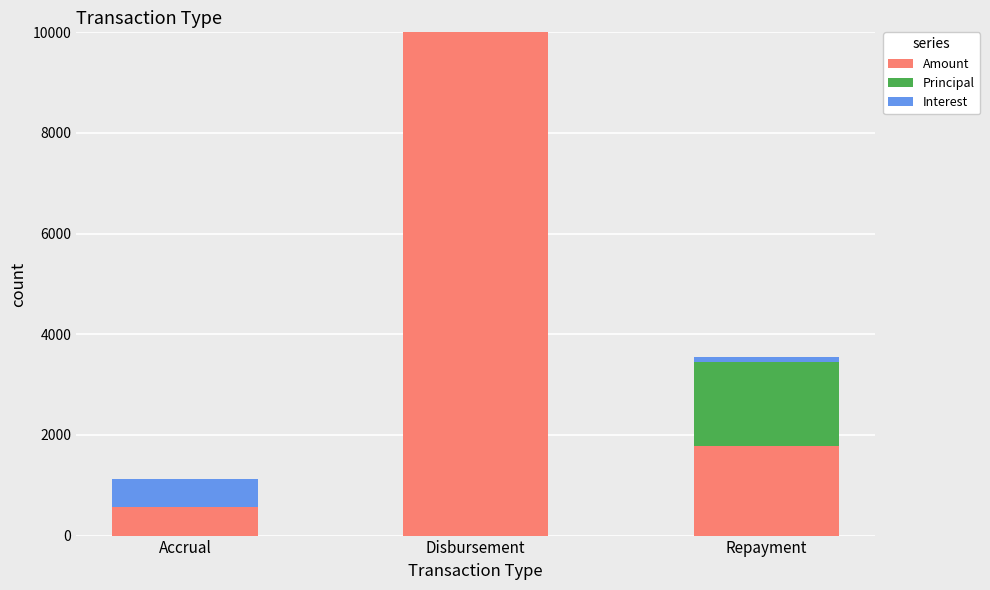

What is the total value across all series at Accrual?

1120.2